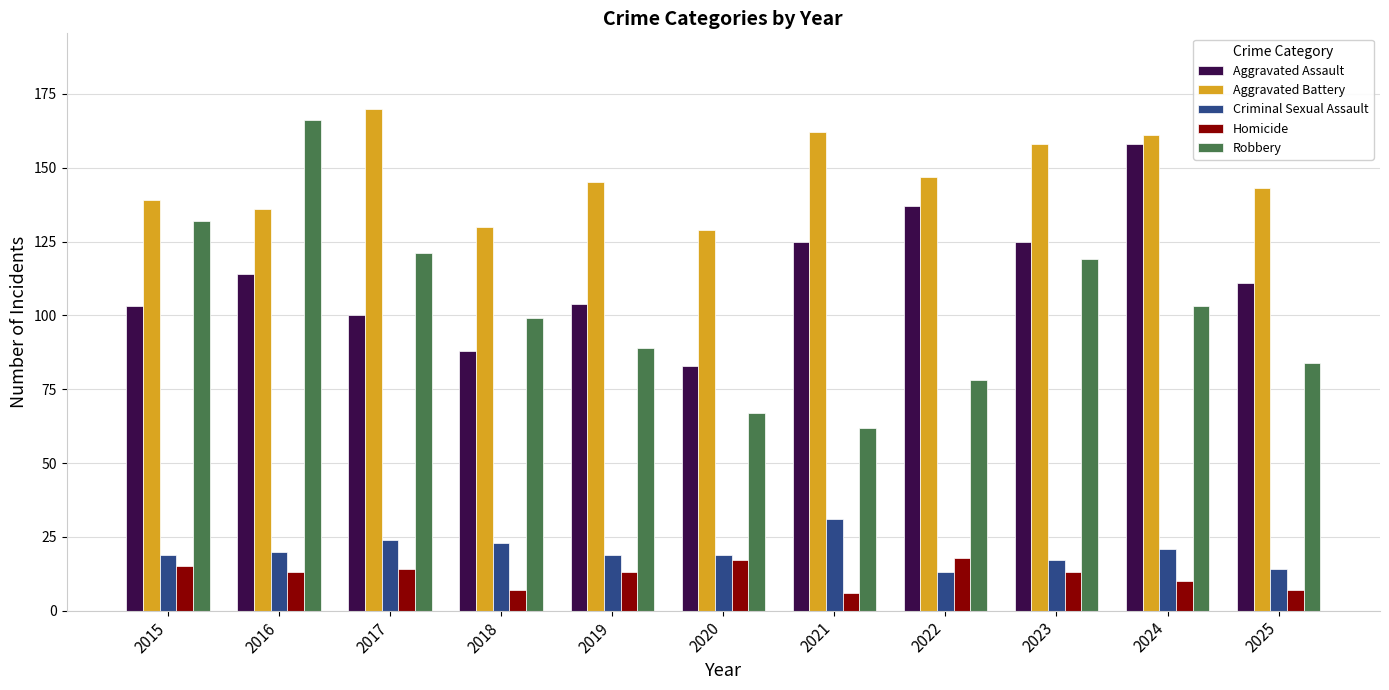

How many categories are shown in the chart?

11